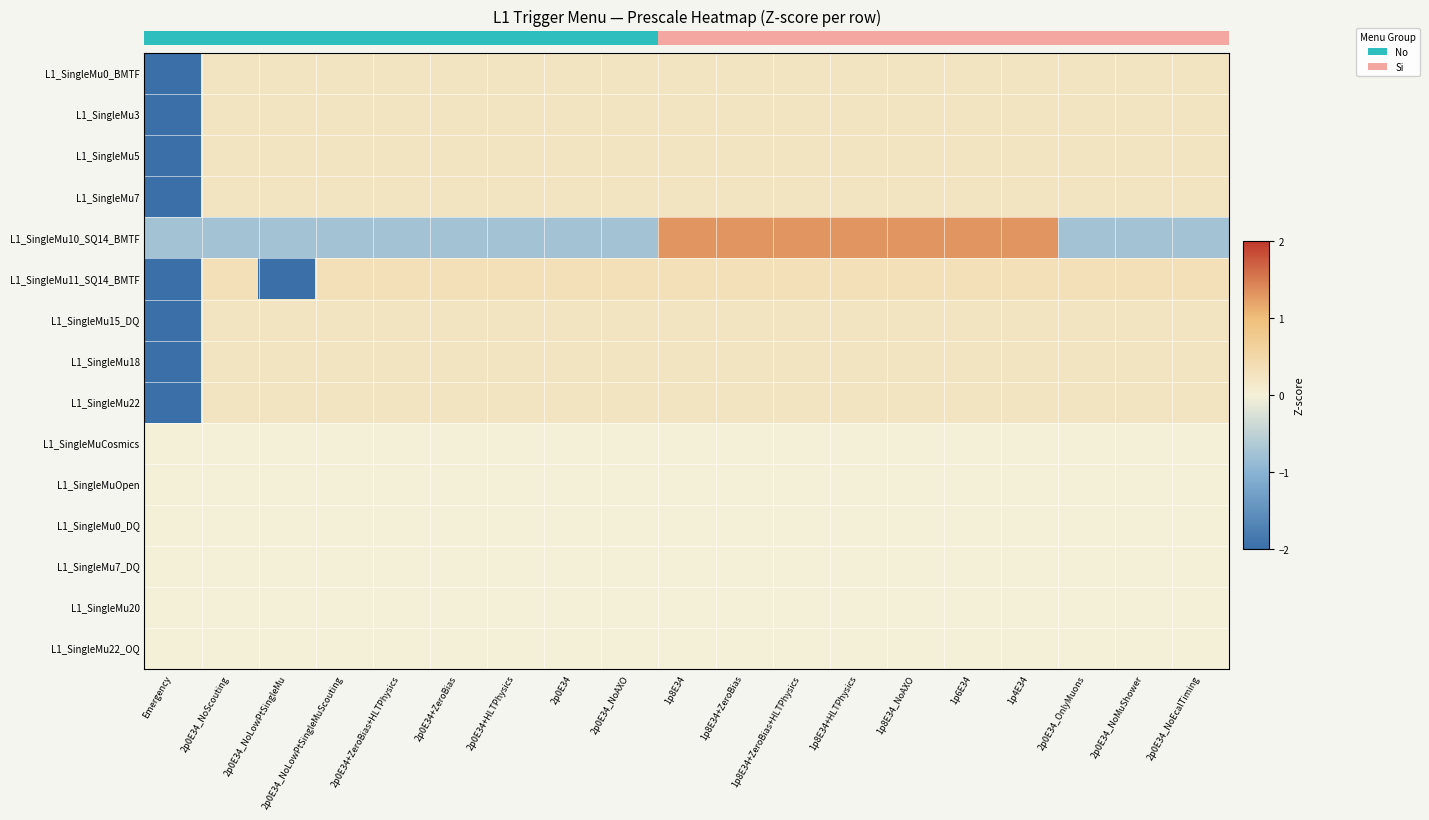

Rank the series by their maximum value, from lowest to highest.

L1_SingleMuCosmics, L1_SingleMuOpen, L1_SingleMu0_DQ, L1_SingleMu7_DQ, L1_SingleMu20, L1_SingleMu22_OQ, L1_SingleMu22, L1_SingleMu18, L1_SingleMu15_DQ, L1_SingleMu0_BMTF, L1_SingleMu7, L1_SingleMu5, L1_SingleMu3, L1_SingleMu11_SQ14_BMTF, L1_SingleMu10_SQ14_BMTF